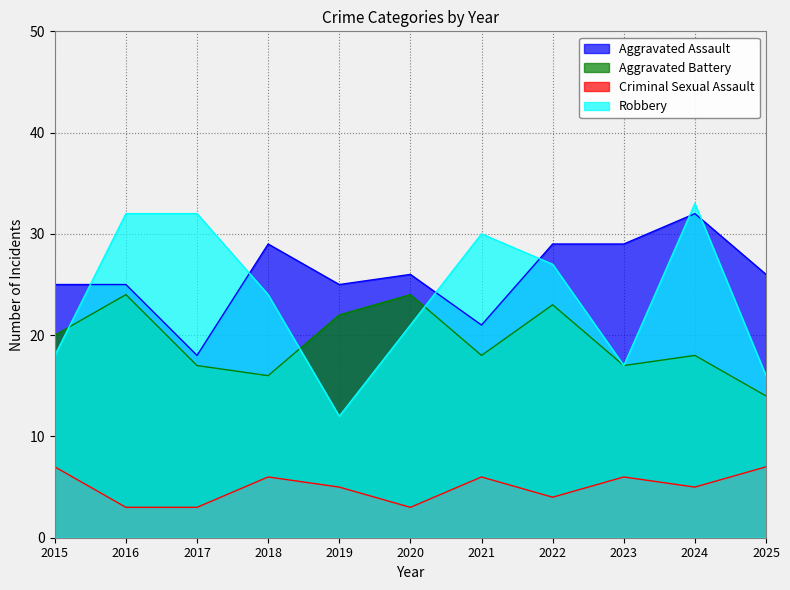

How many interior local valleys does the Aggravated Battery series have?

3